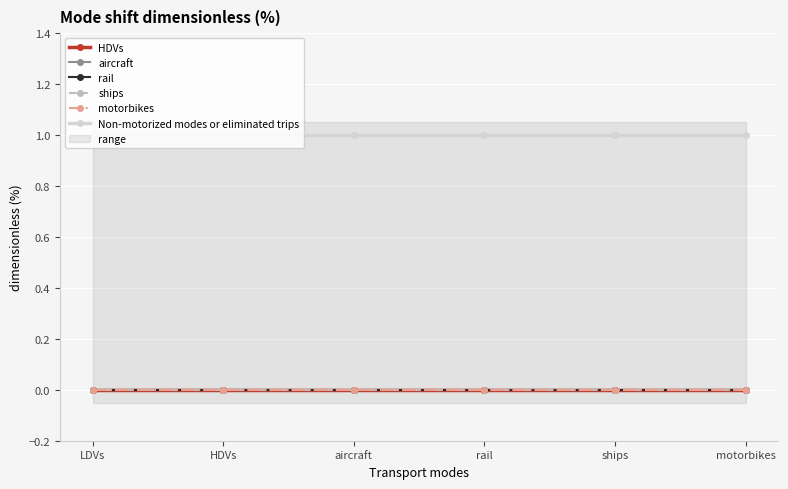

How many lines are shown in the chart?

6